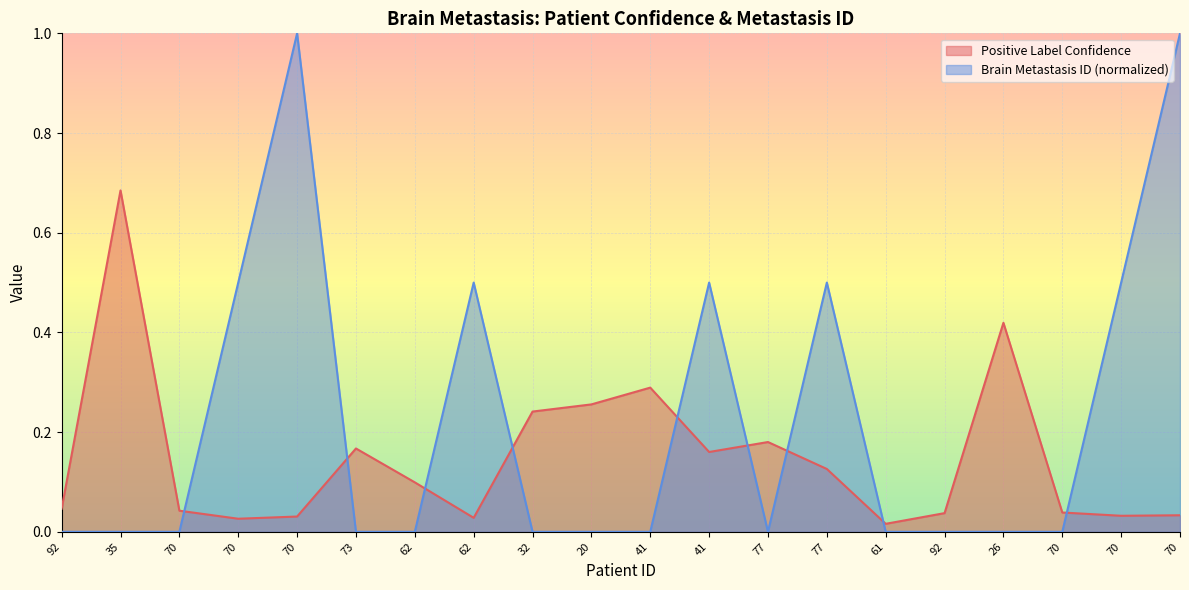

Between 26 and 70, which series saw the biggest shift?

Positive Label Confidence